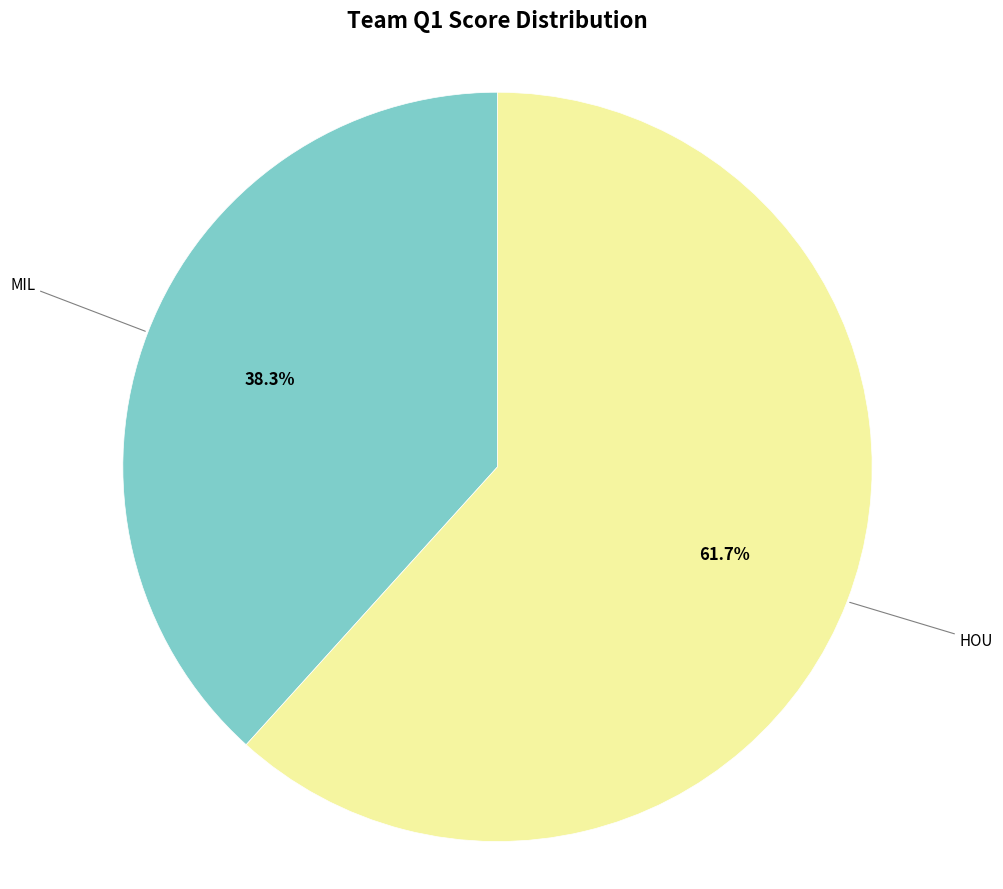

To the nearest percent, what is the average slice percentage?

50%